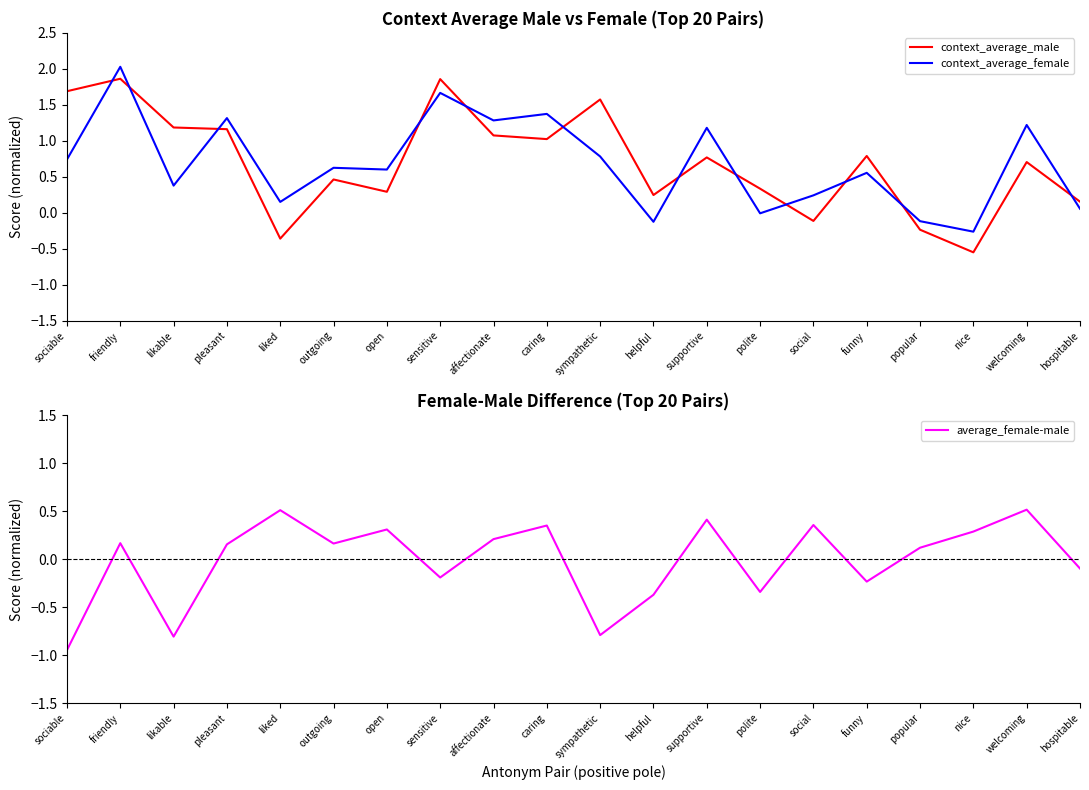

True or false: context_average_female has a value of 0.2 at sympathetic.

False